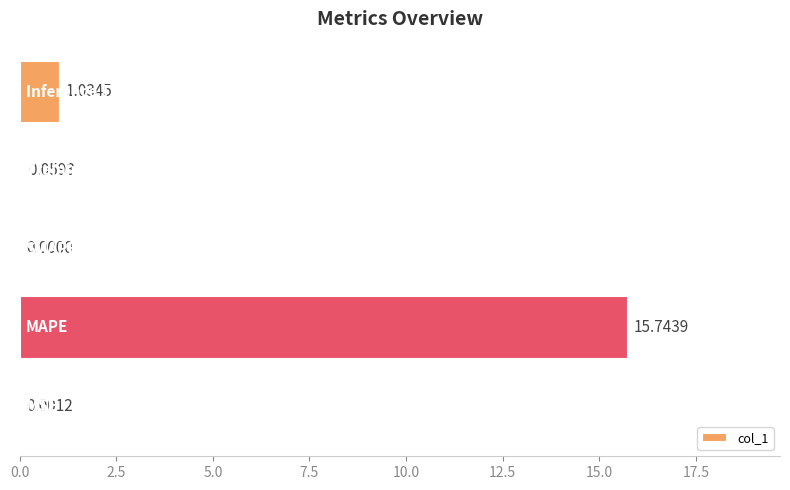

What is the sum of all values?

16.8